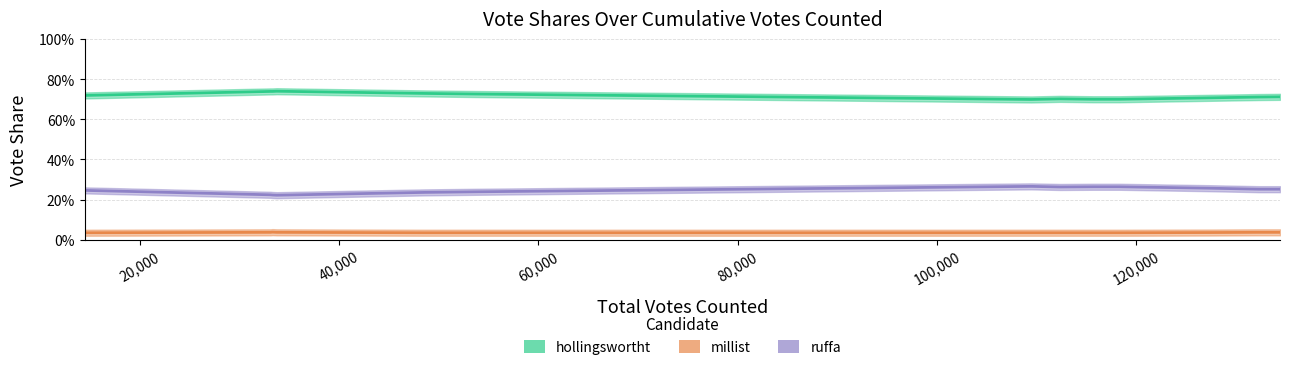

List the series in order of their peak value, lowest first.

millist, ruffa, hollingswortht